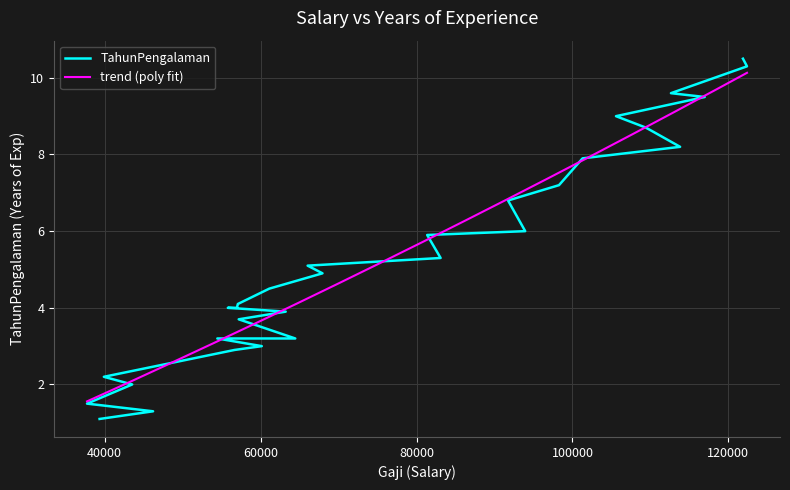

What is the minimum value shown in the chart?

1.1